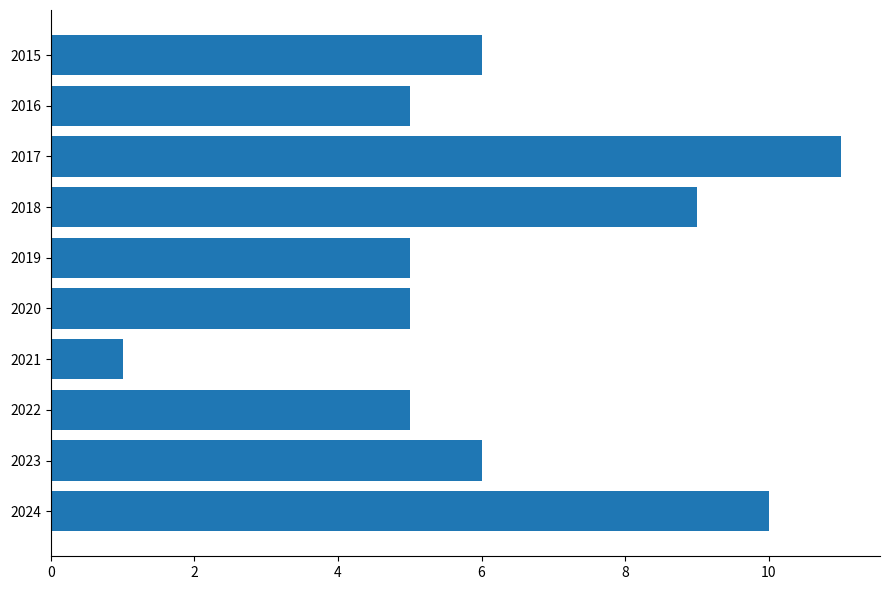

The chart shows a value of 10 at 2015. True or false?

False